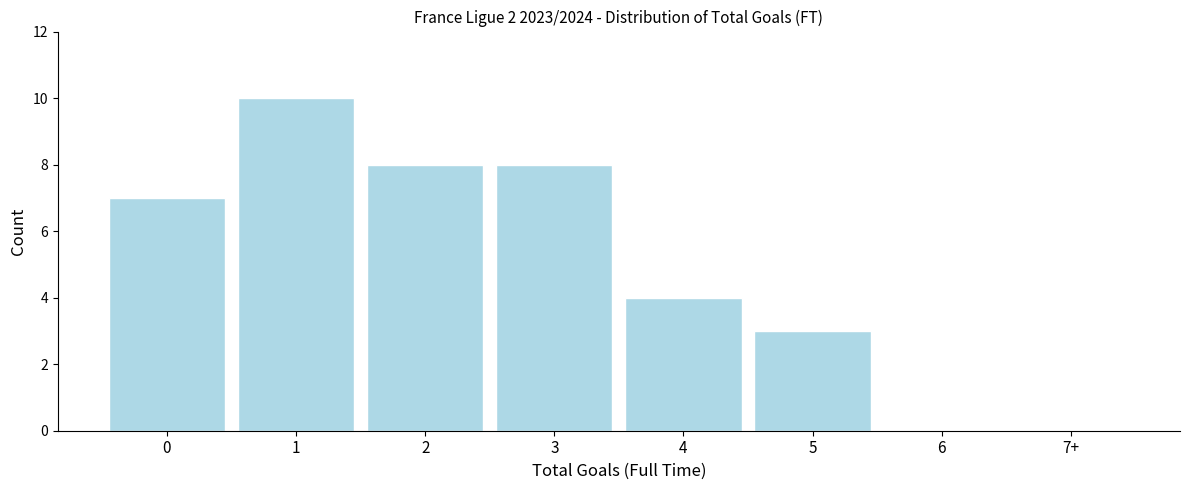

Reading left to right, what are all the values shown in this chart?

0=7	1=10	2=8	3=8	4=4	5=3	6=0	7+=0